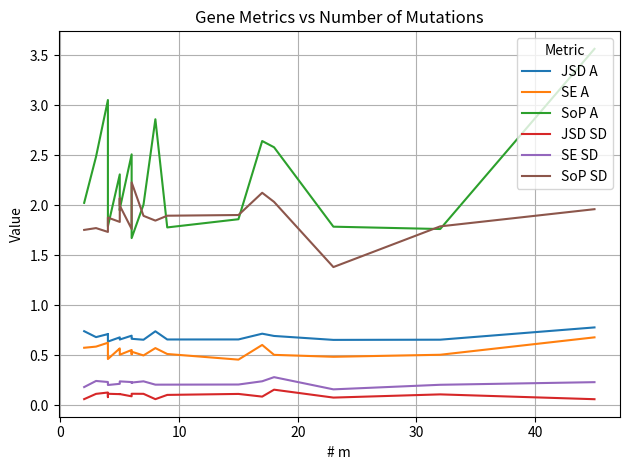

Does the chart have visible grid lines?

Yes